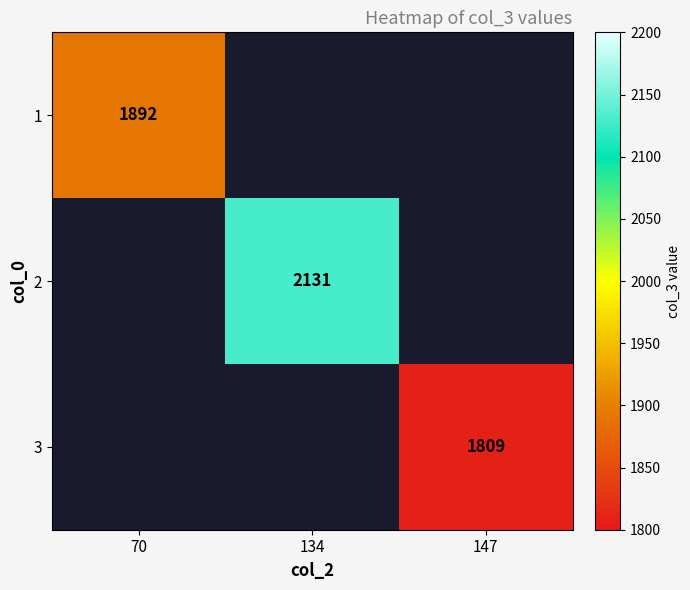

The 3 series shows 1809 at 147. True or false?

True